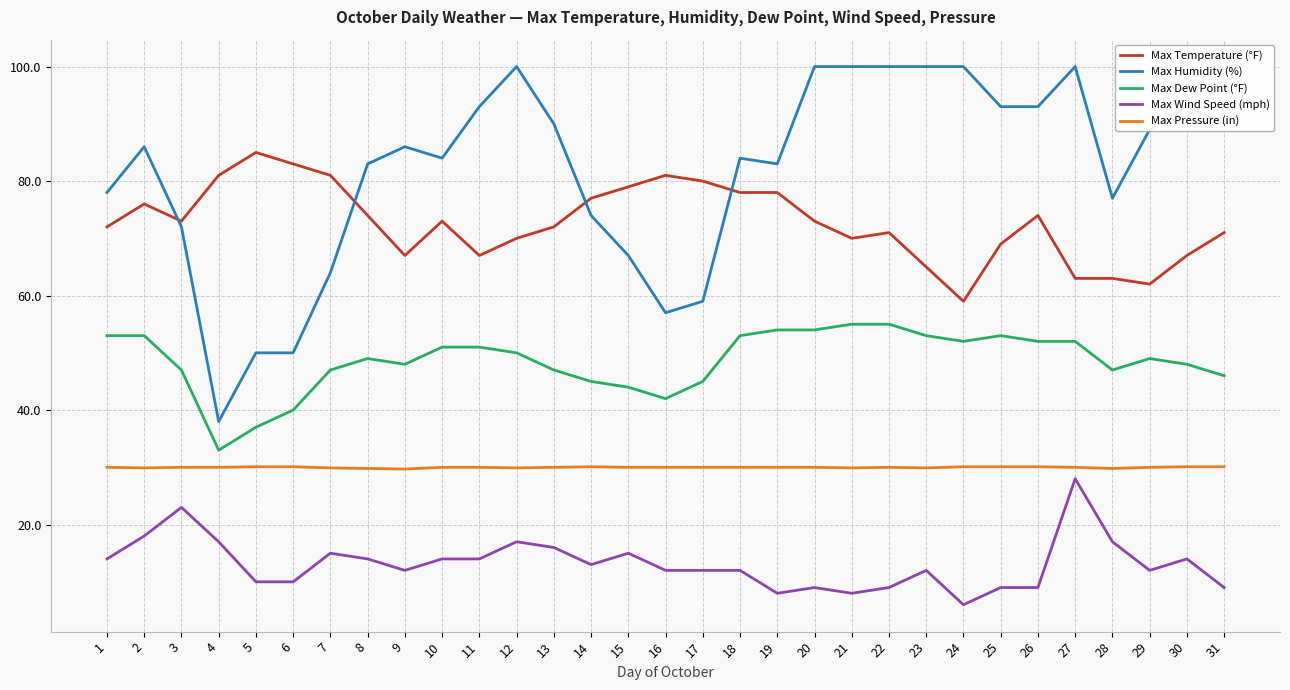

What is the approximate value of Max Temperature (°F) at 5?

85.0